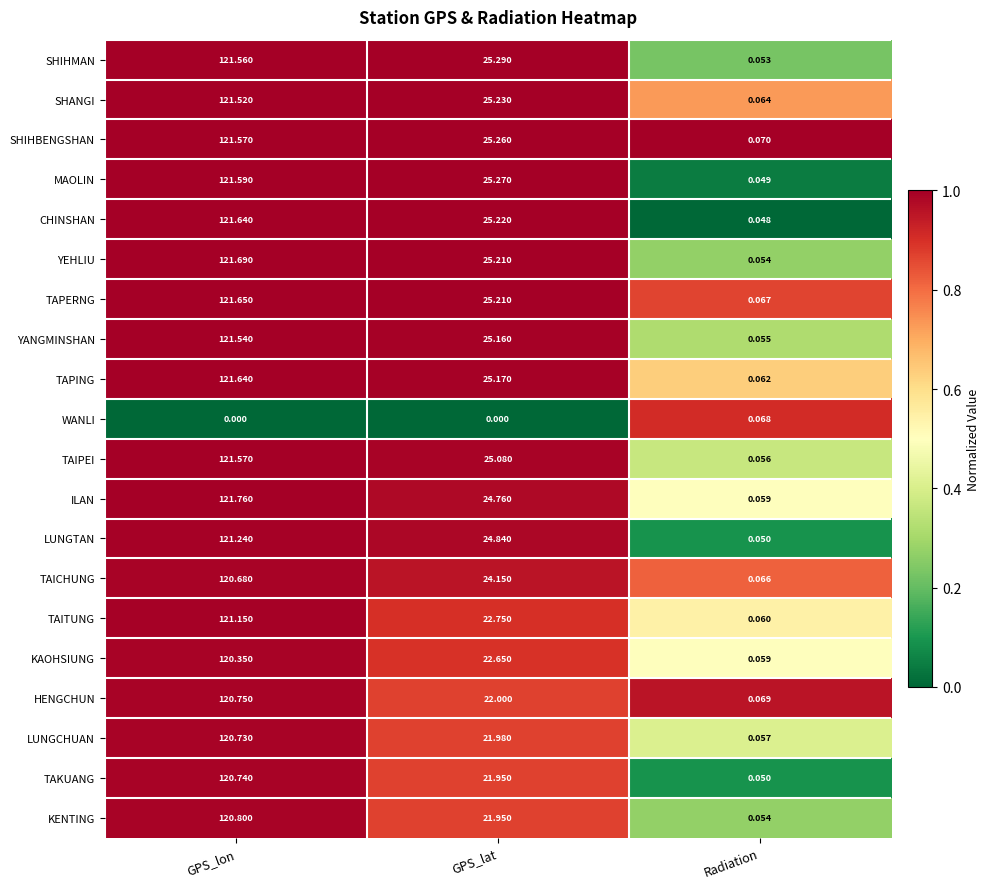

At which label is SHANGI closest to 60?

GPS_lat